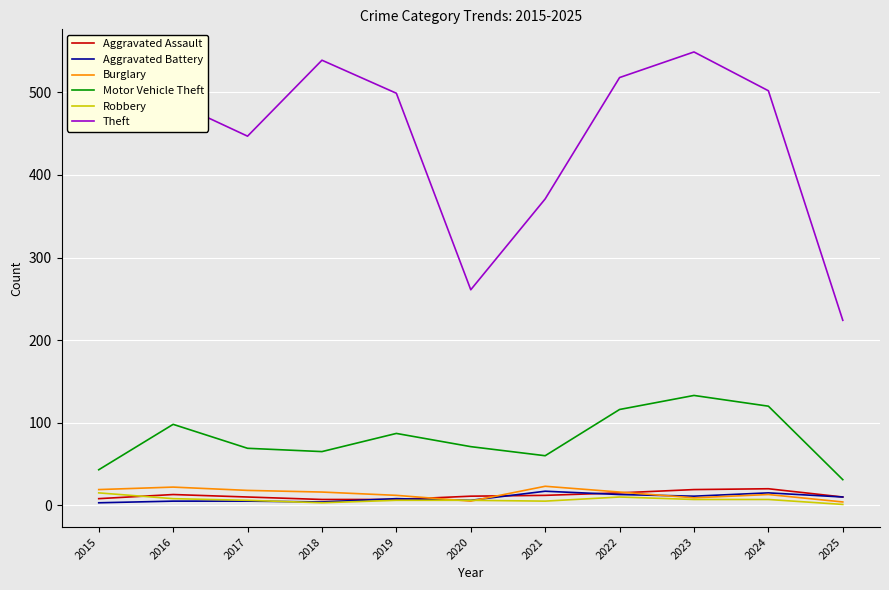

What is the highest value of the Theft series?

549